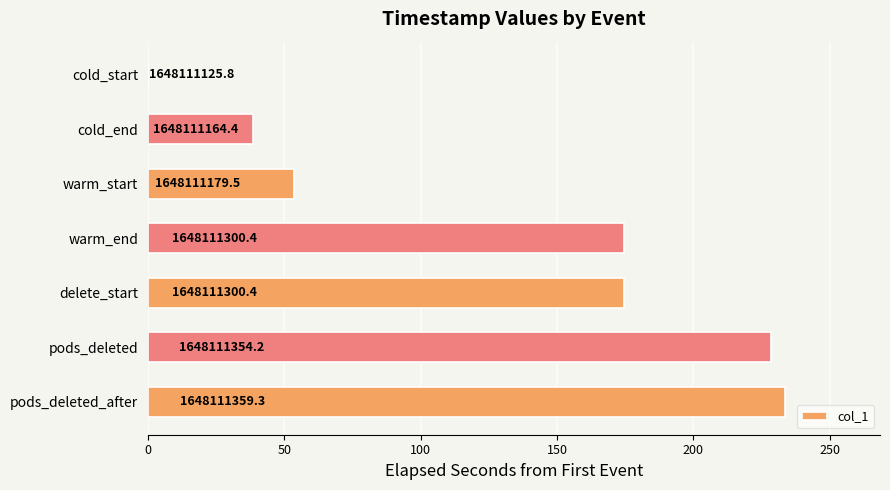

Are the bars horizontal?

Yes